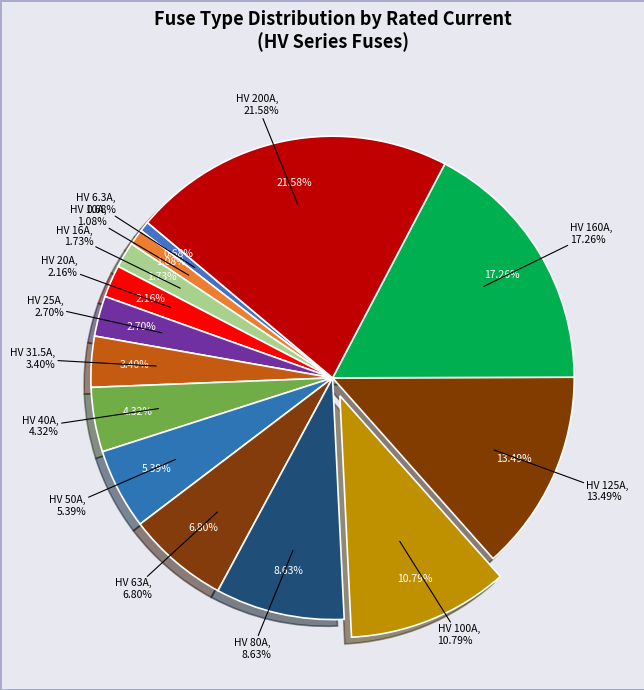

How many segments does this pie chart have?

14